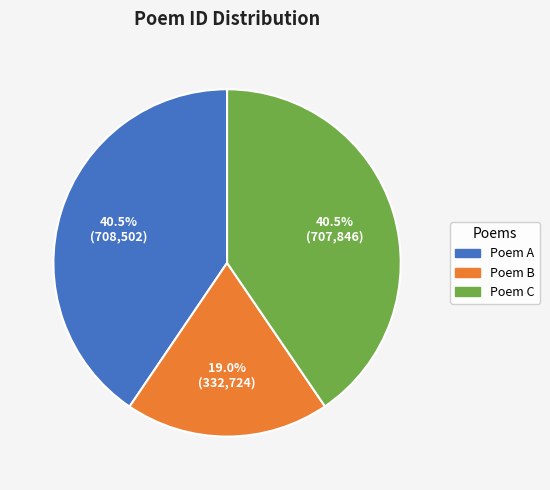

Does Poem C represent more than half of the total?

No